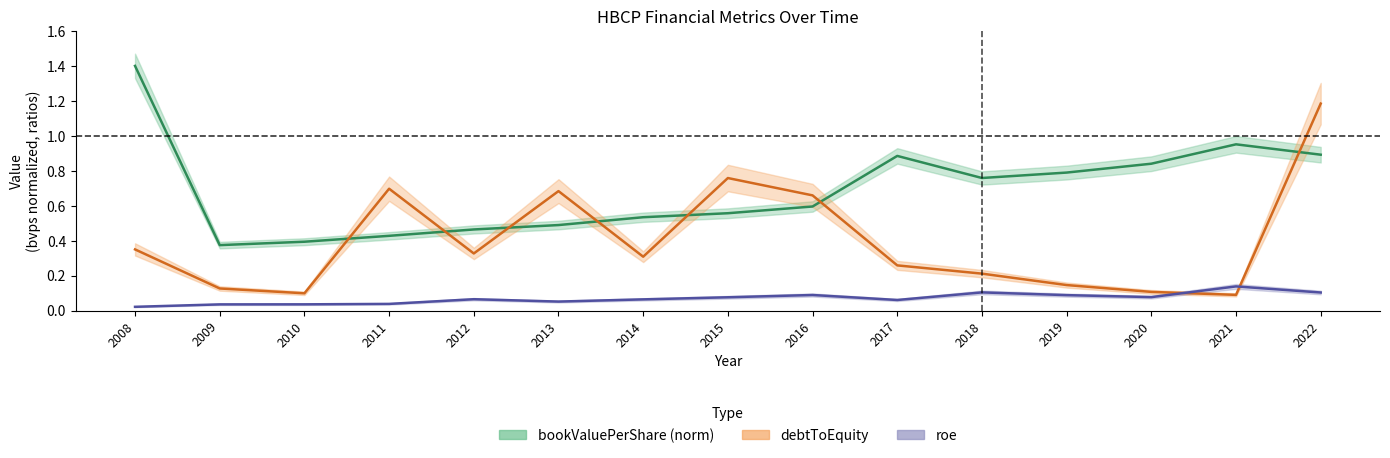

Rank the series at 2012 from lowest to highest value.

roe, debtToEquity, bookValuePerShare (norm)